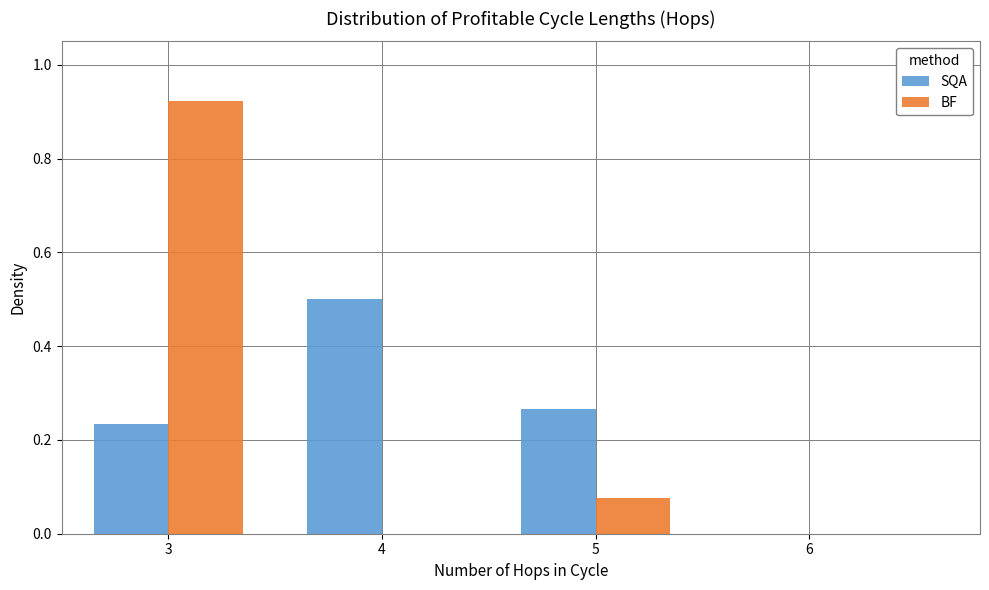

Between 3 and 6, which series saw the biggest shift?

BF